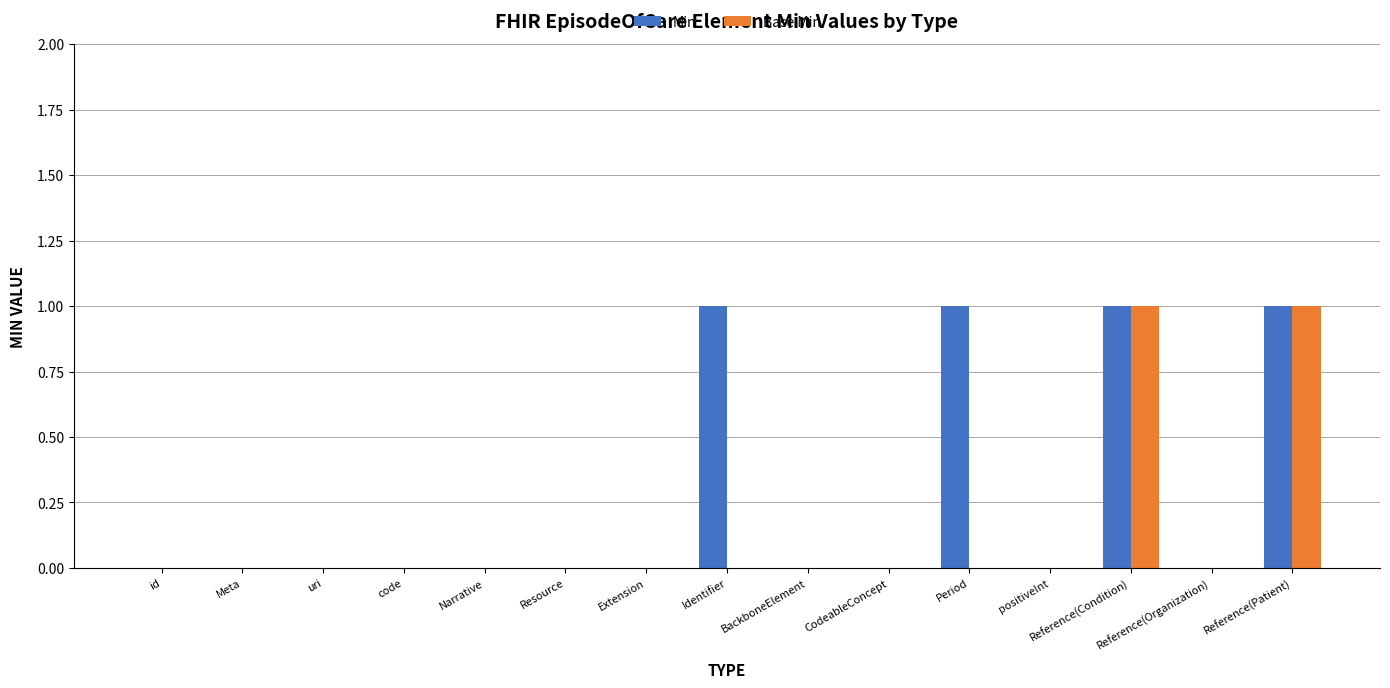

What is the greatest value displayed?

1